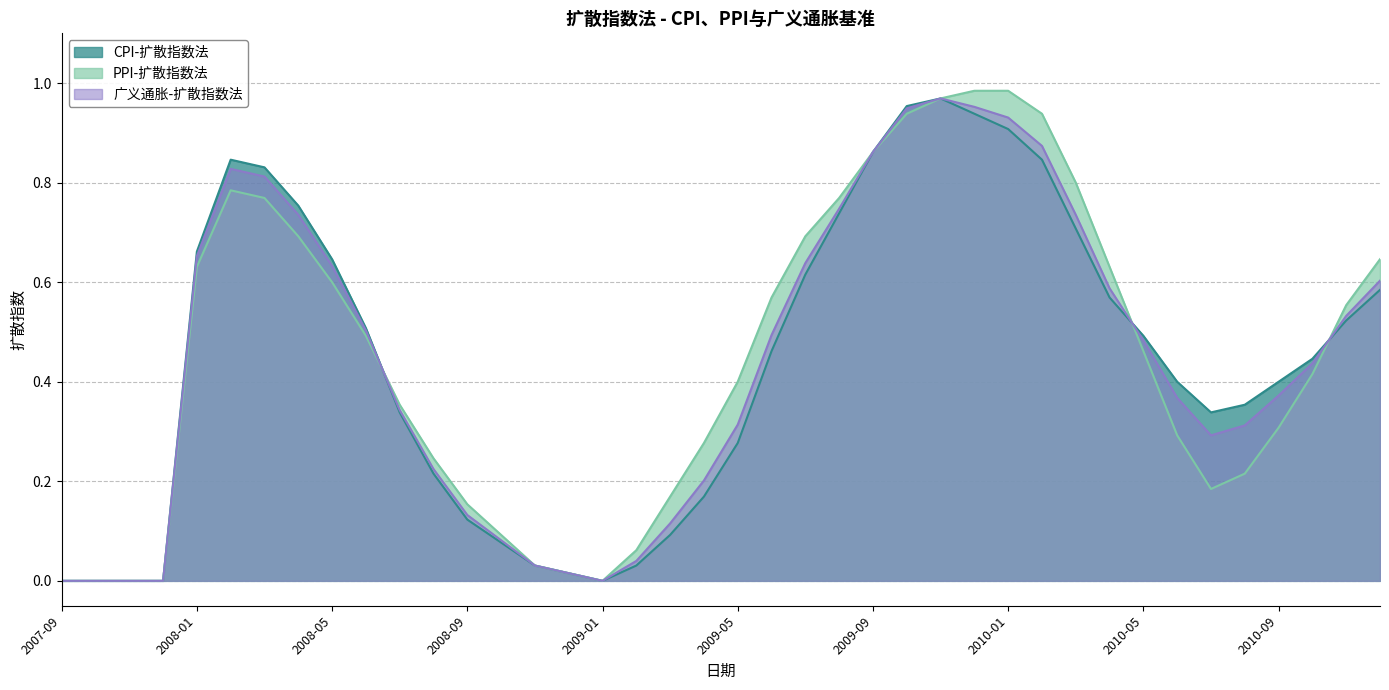

What is the total value across all series at 2009-07?

1.9